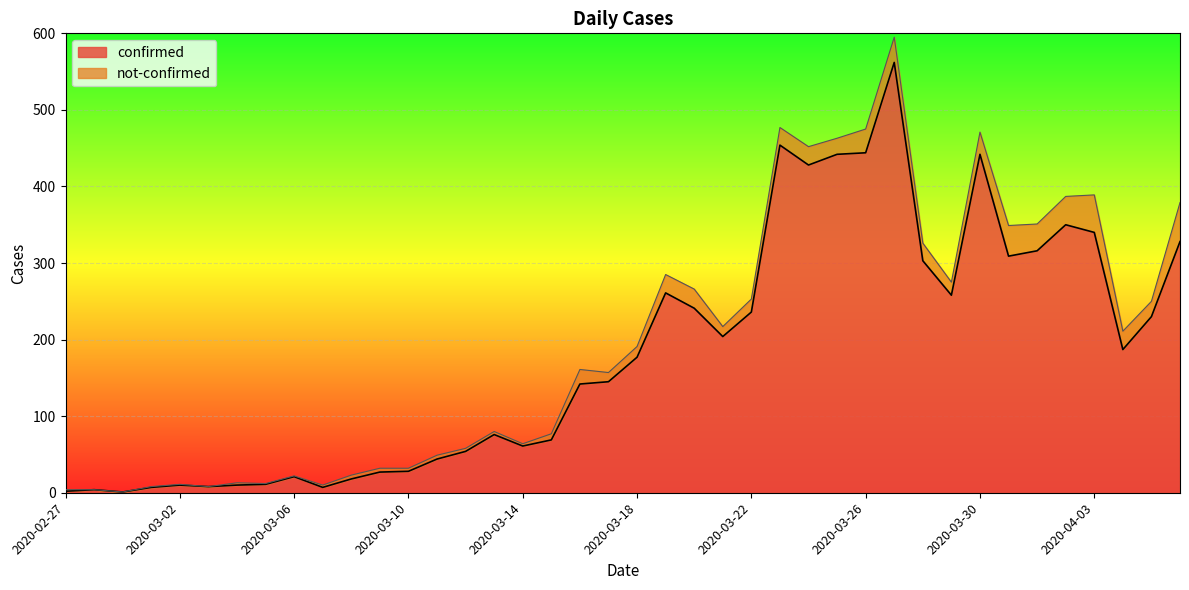

How many lines are shown in the chart?

2